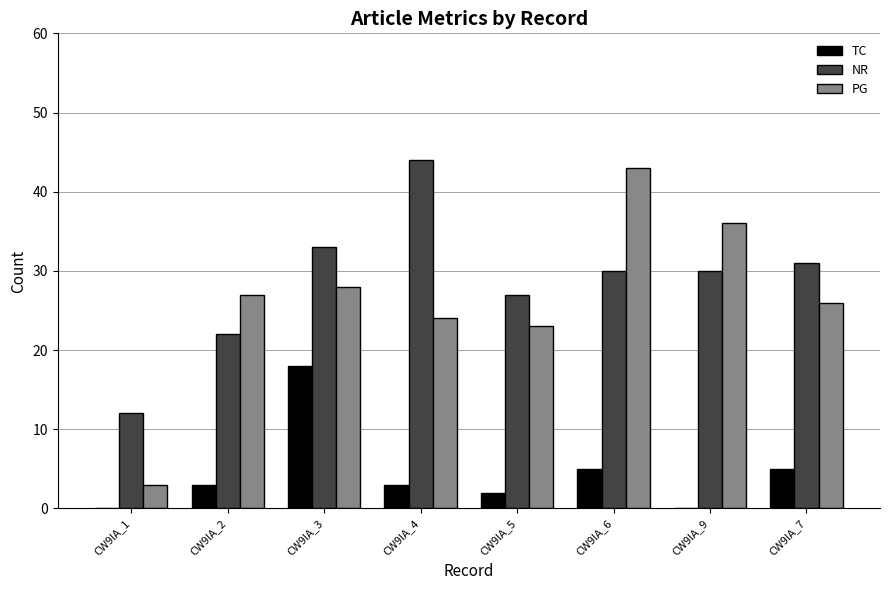

What is the greatest value displayed?

44